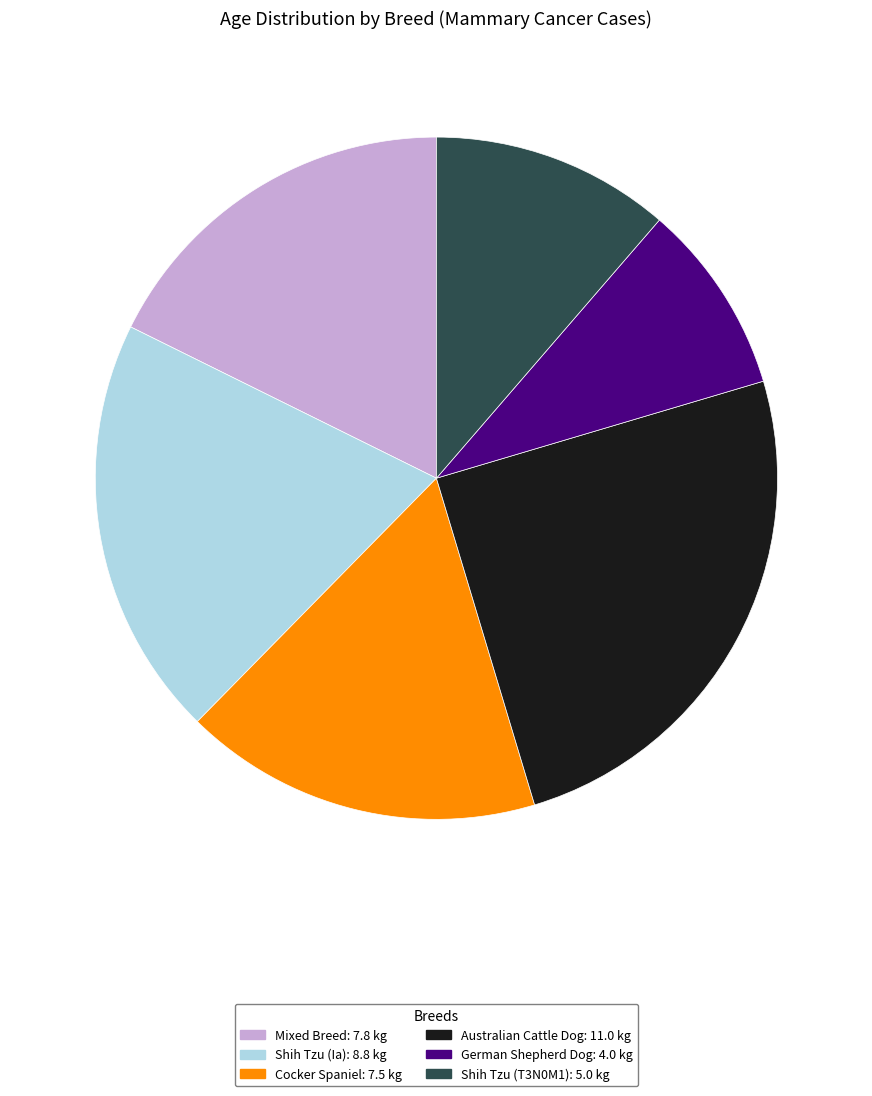

Is the sum of Australian Cattle Dog and Cocker Spaniel greater than half?

No